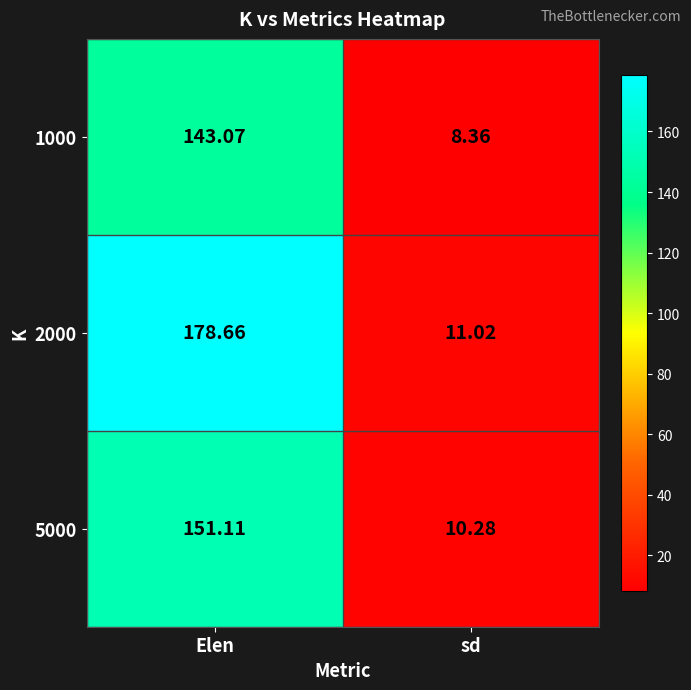

Count the number of categories in the chart.

2